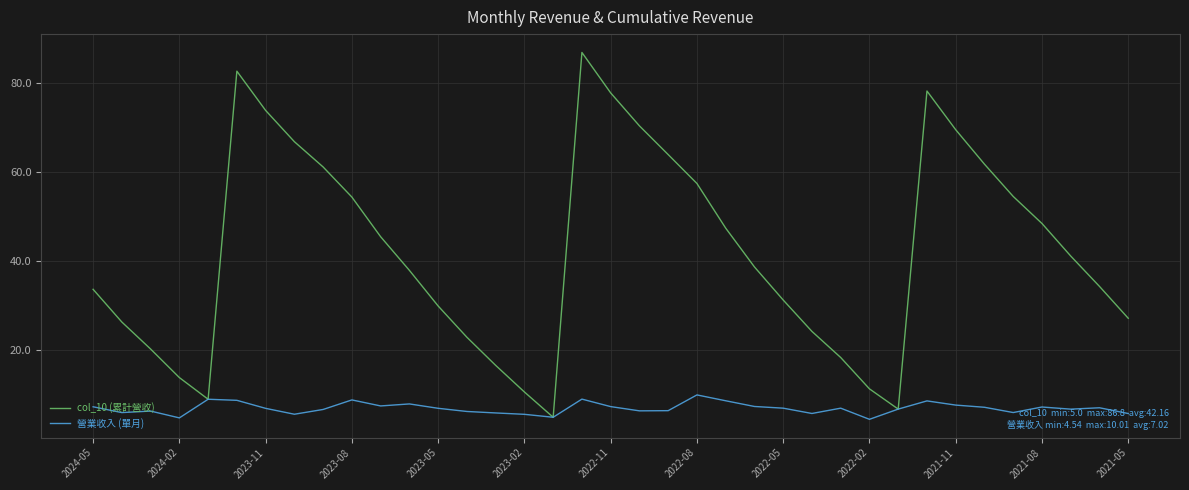

Which series has the largest total across all categories?

col_10 (累計營收)